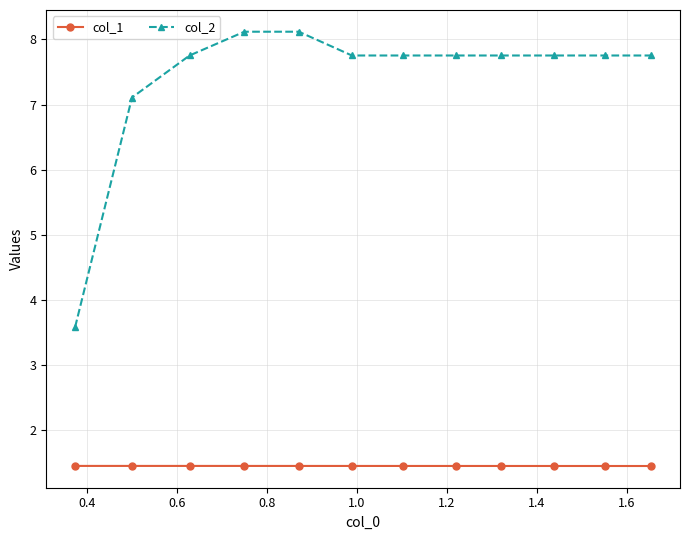

What is the difference between the second highest and minimum values in the col_2 series?

4.5